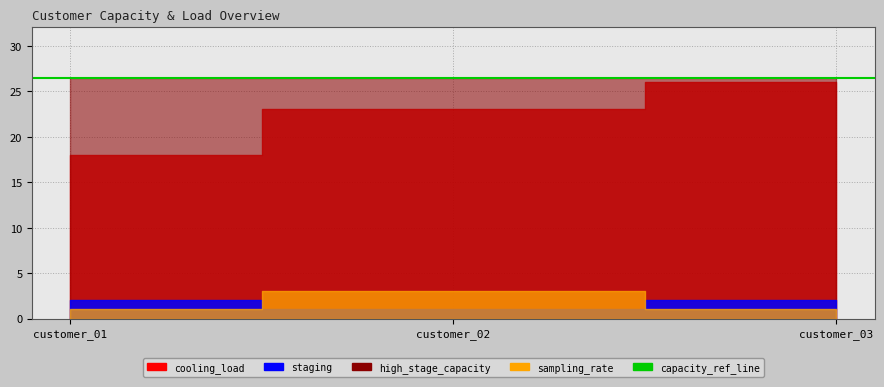

What is the minimum value shown in the chart?

1.0